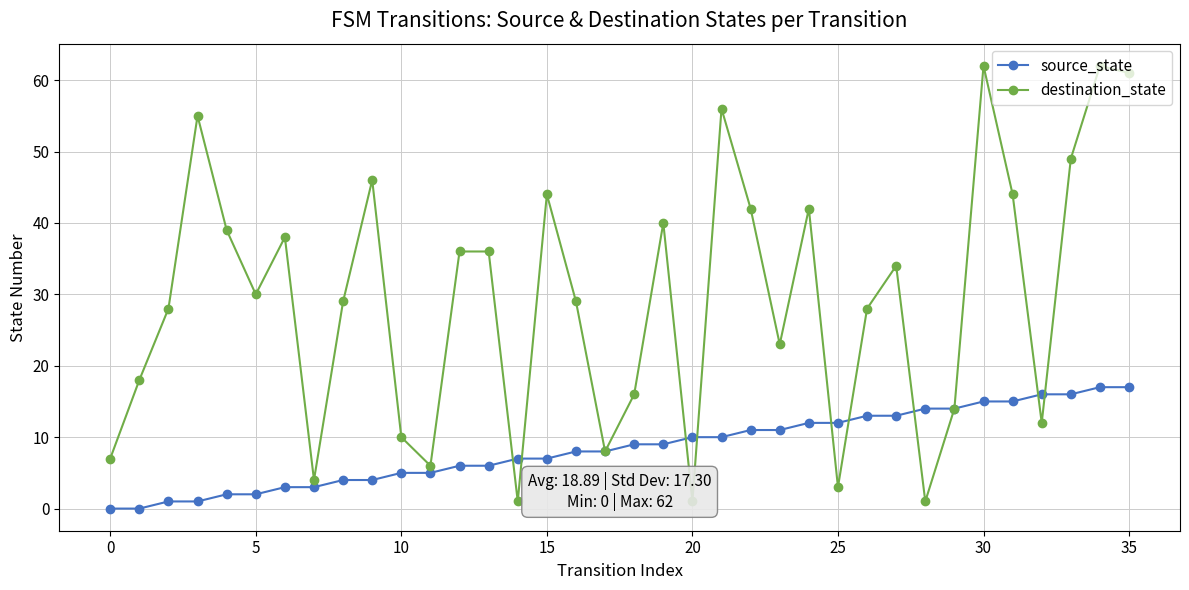

Is this an area chart (filled region under the line)?

No